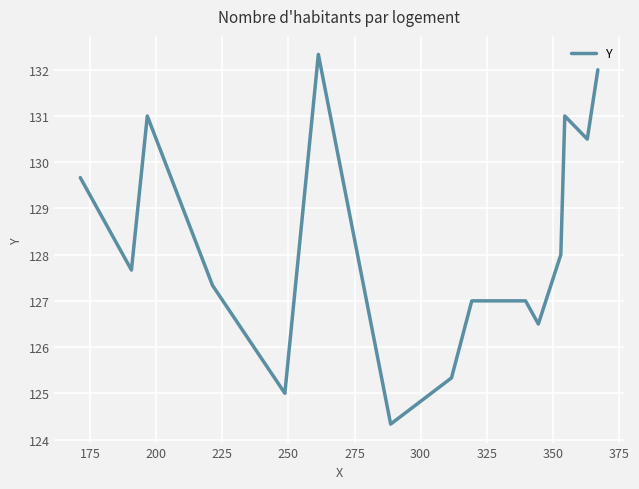

What is the minimum value shown in the chart?

124.3